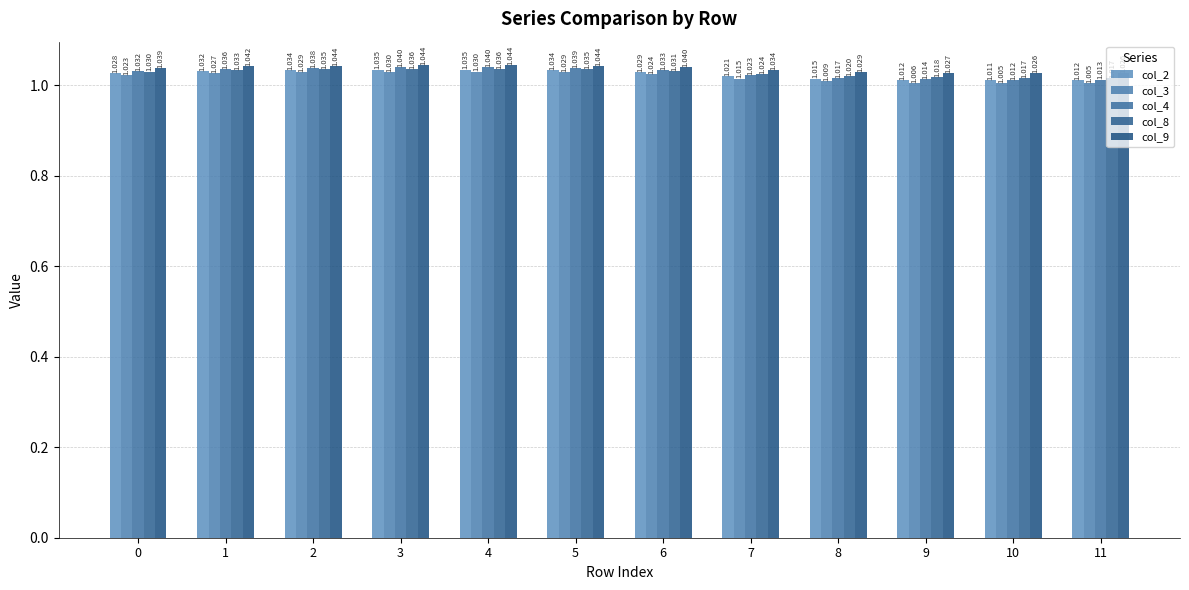

Which series has the largest total across all categories?

col_9